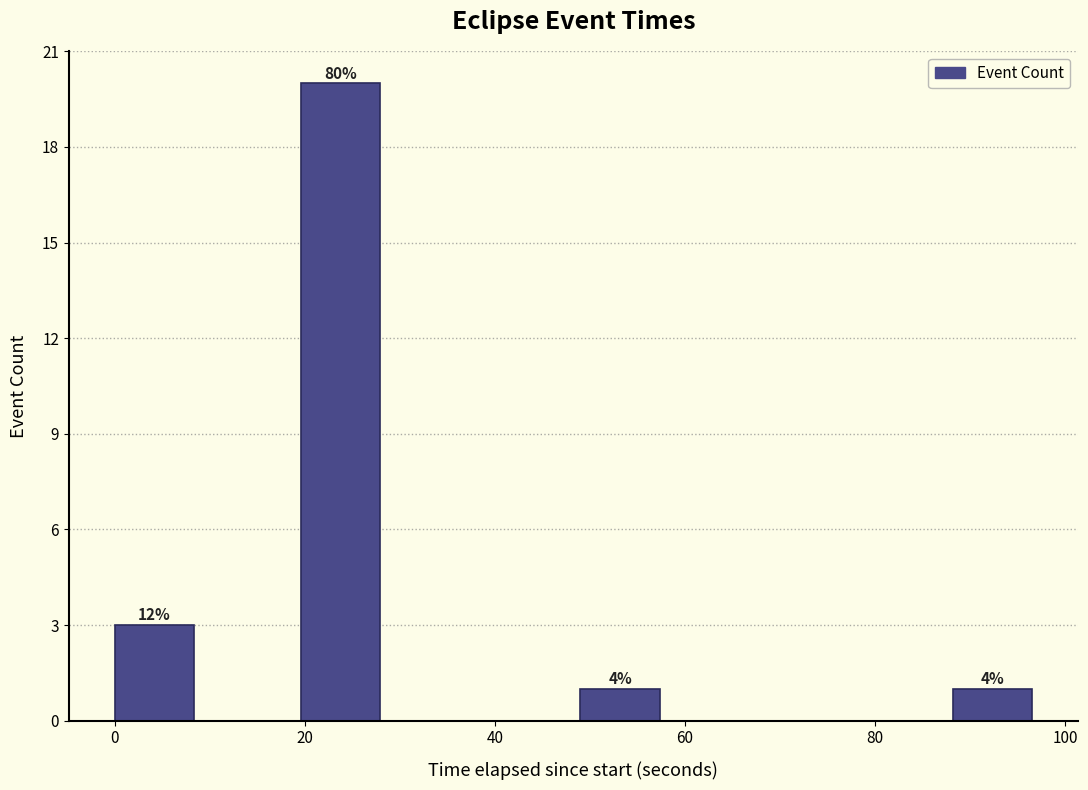

Over which range of the x-axis is the bar tallest?

20 to 30